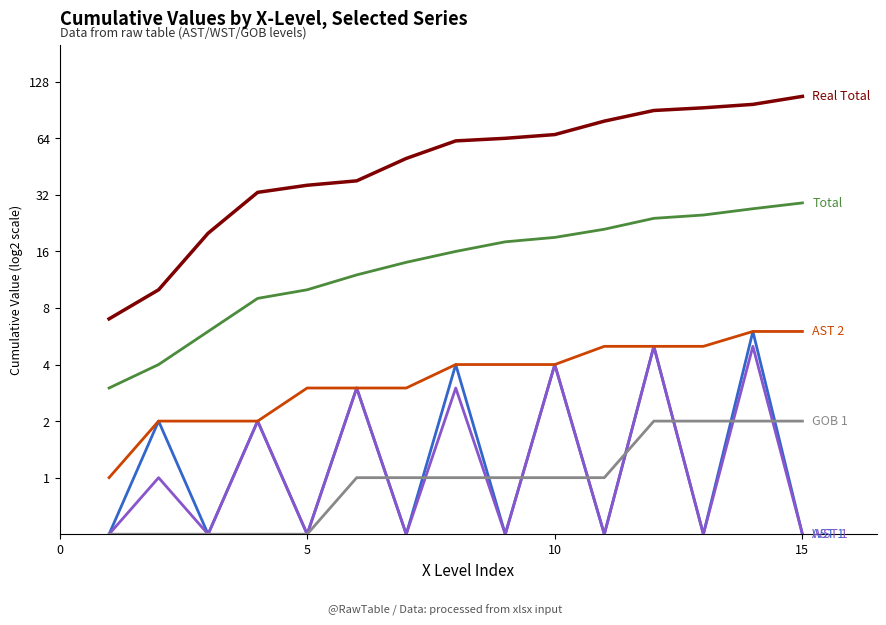

Is the value of WST 1 at 10 greater than the value of GOB 1 at 20?

Yes